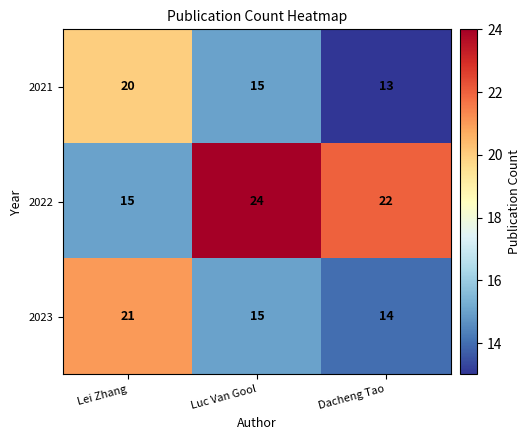

What is the greatest value displayed?

24